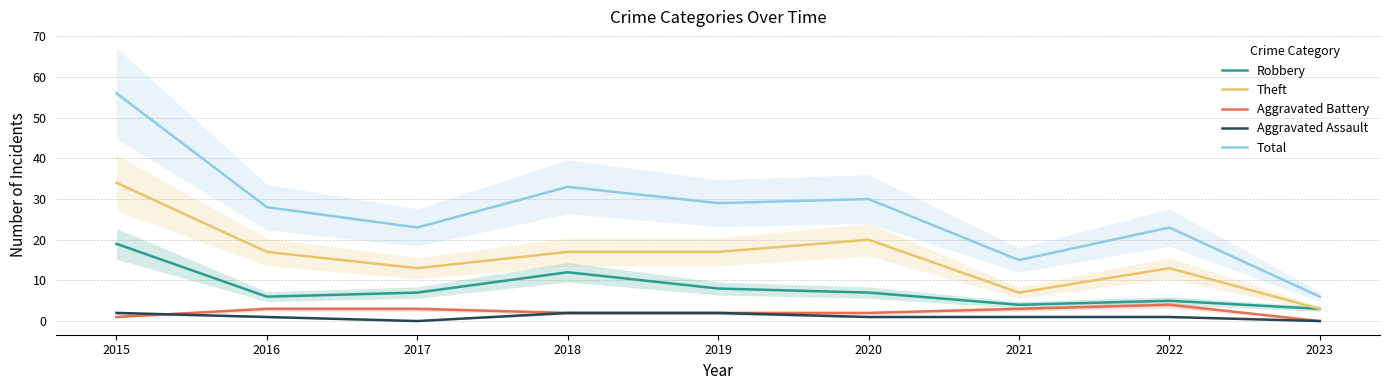

Which has a higher value, 2019 or 2018?

2018